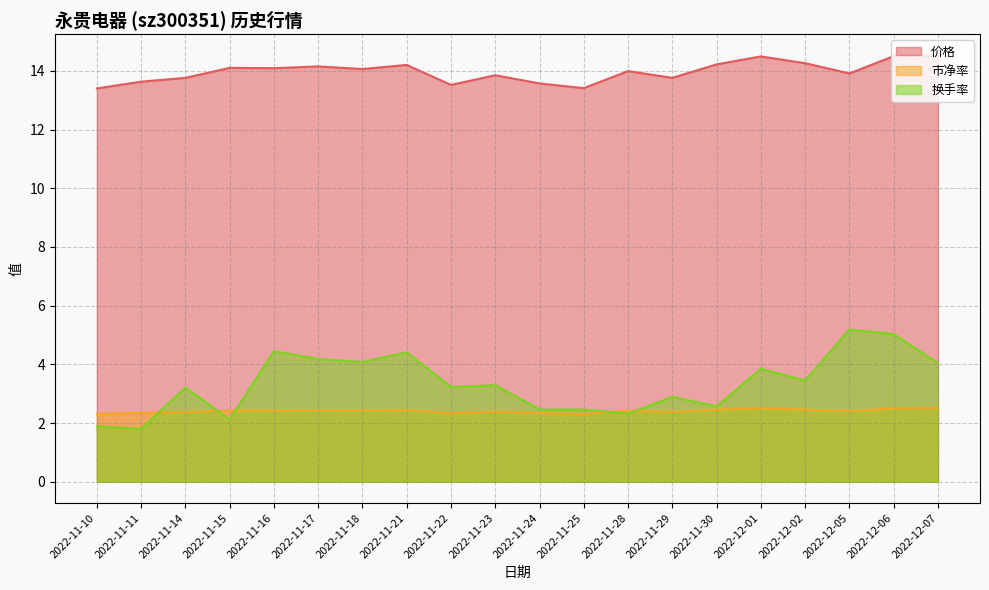

Which has a higher value, 2022-11-23 or 2022-11-14?

2022-11-23